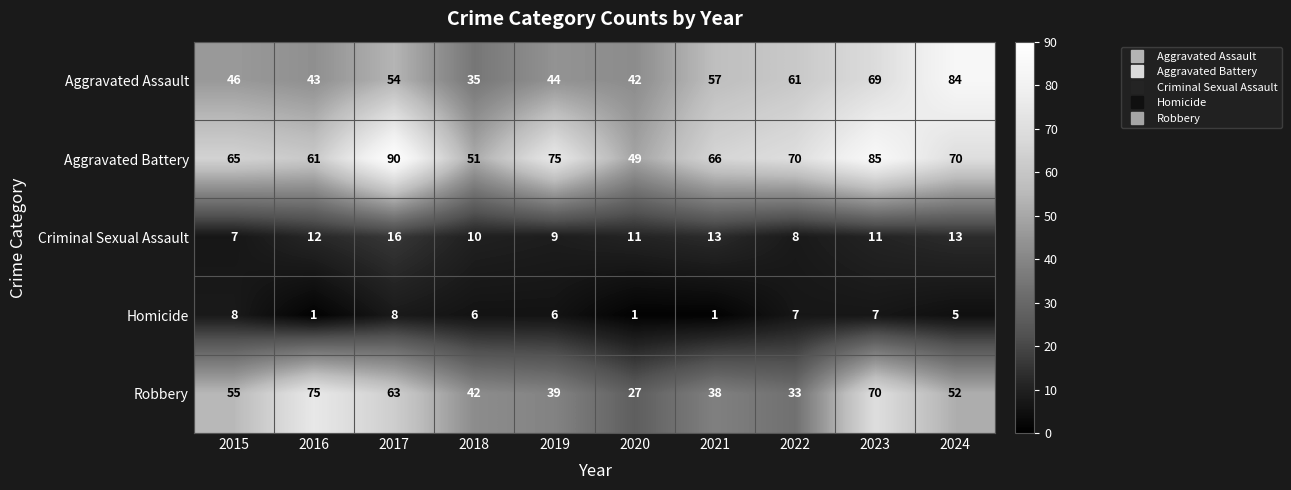

Is it true that Aggravated Assault equals 53 at 2018?

False